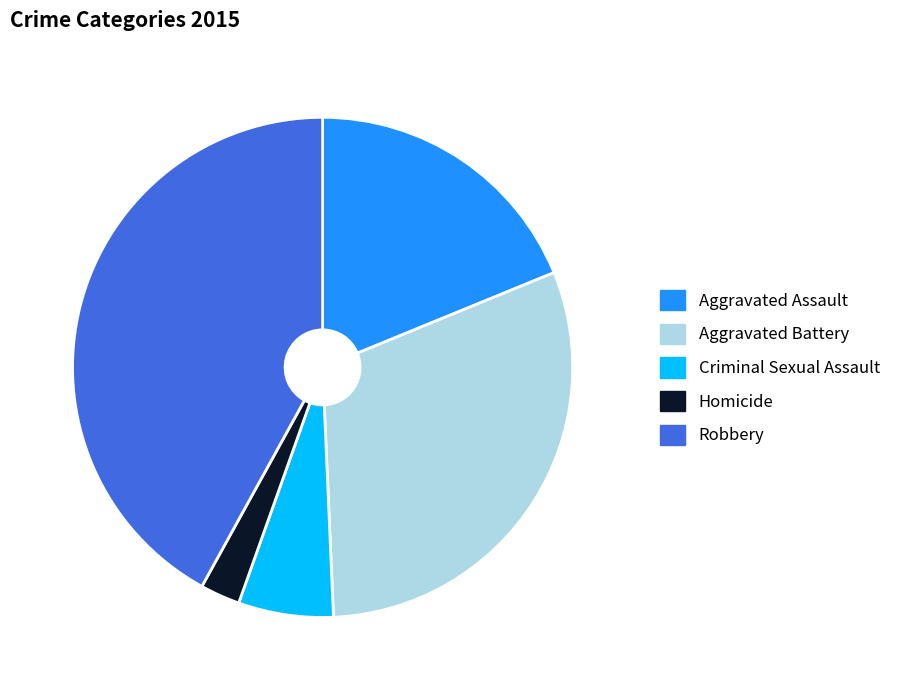

Which slice is the smallest?

Homicide